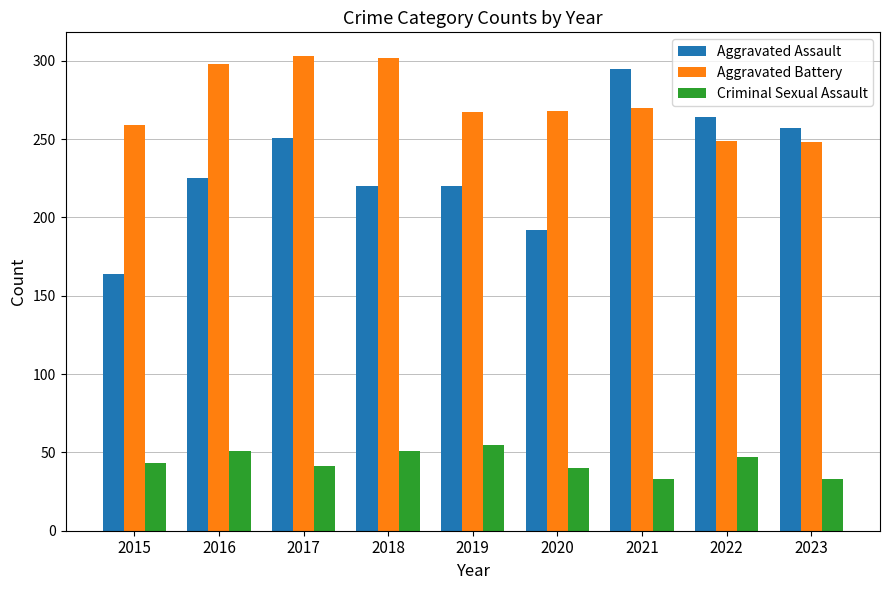

At 2022, list the series in order from smallest to largest.

Criminal Sexual Assault, Aggravated Battery, Aggravated Assault